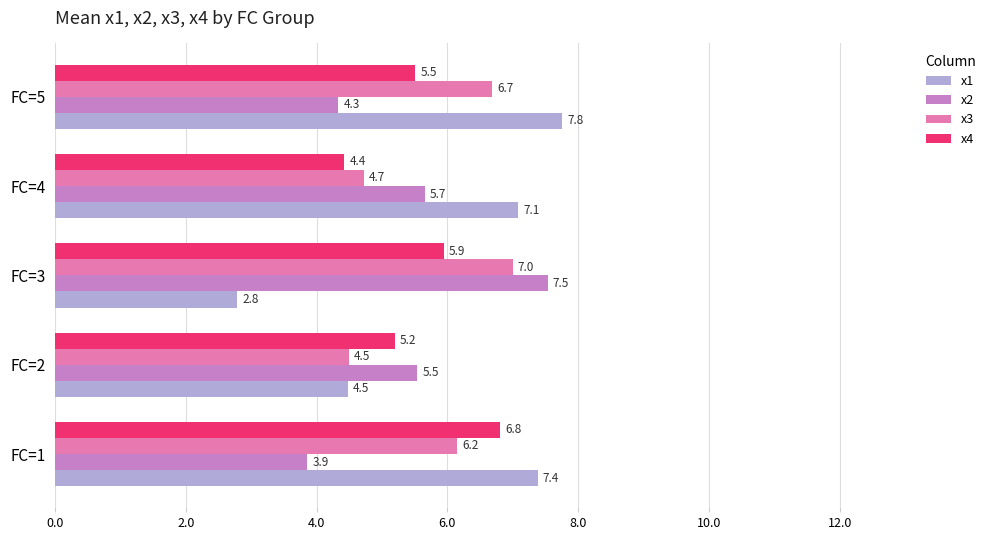

At which label does x4 reach its minimum?

FC=4